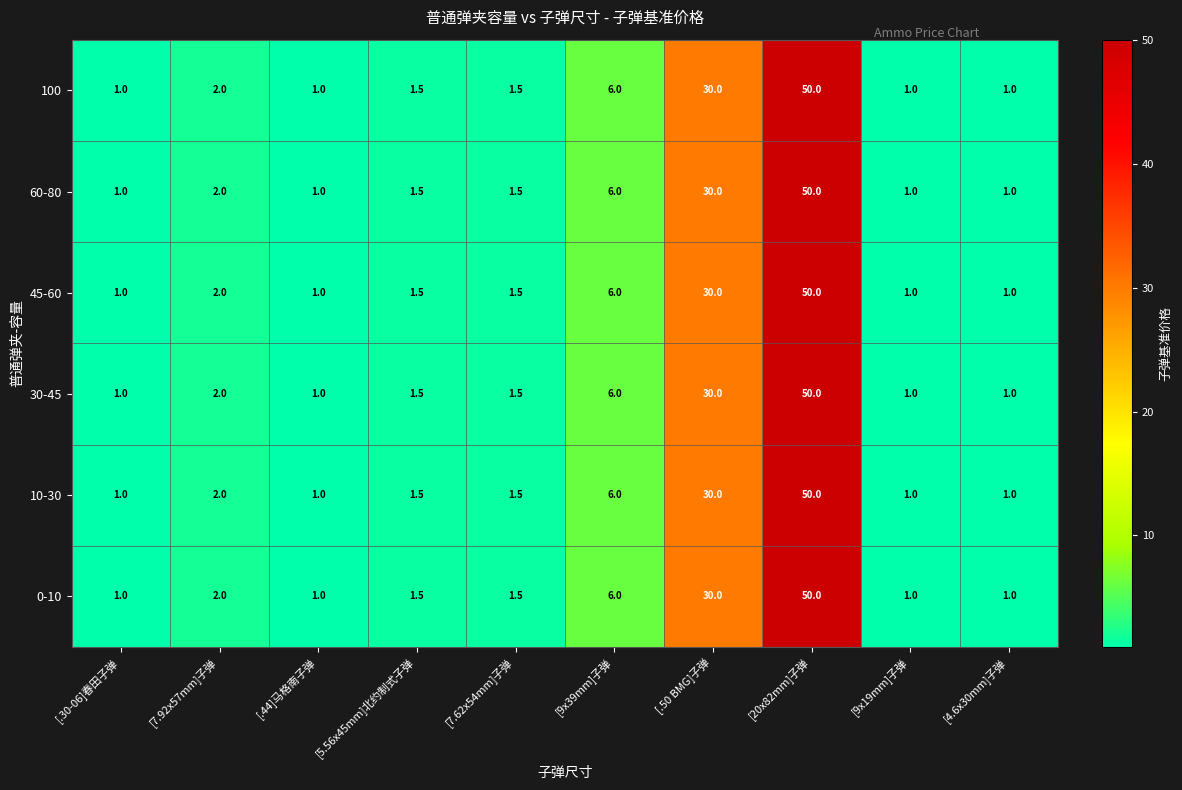

What is the smallest value displayed?

1.0